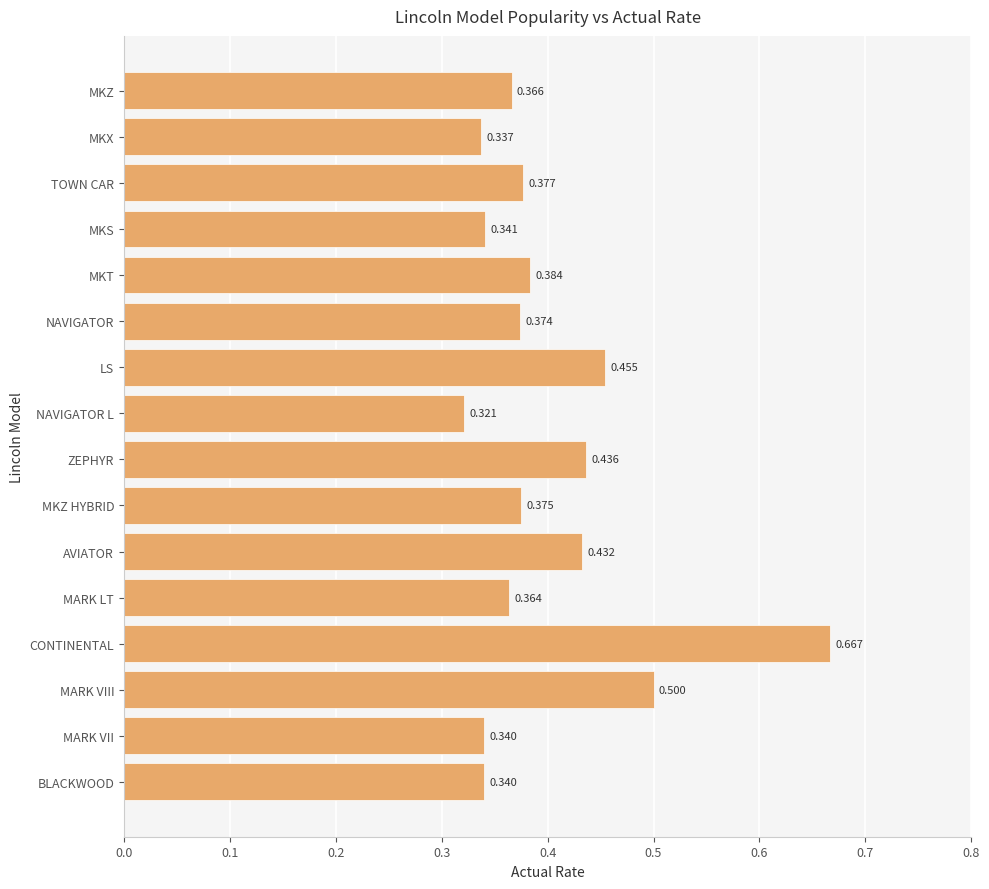

Which has a higher value, BLACKWOOD or MKS?

MKS